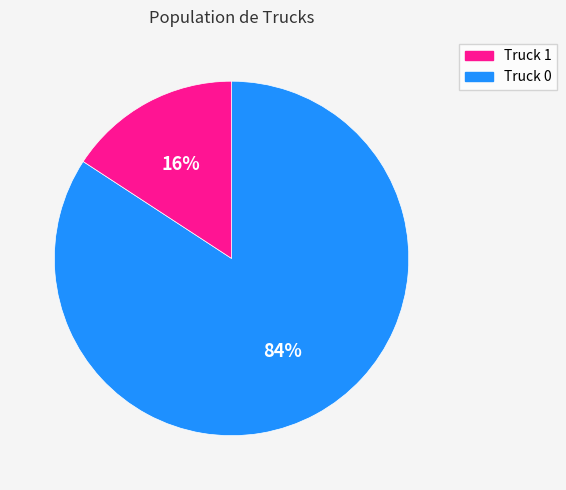

Does any single category account for the majority?

Yes